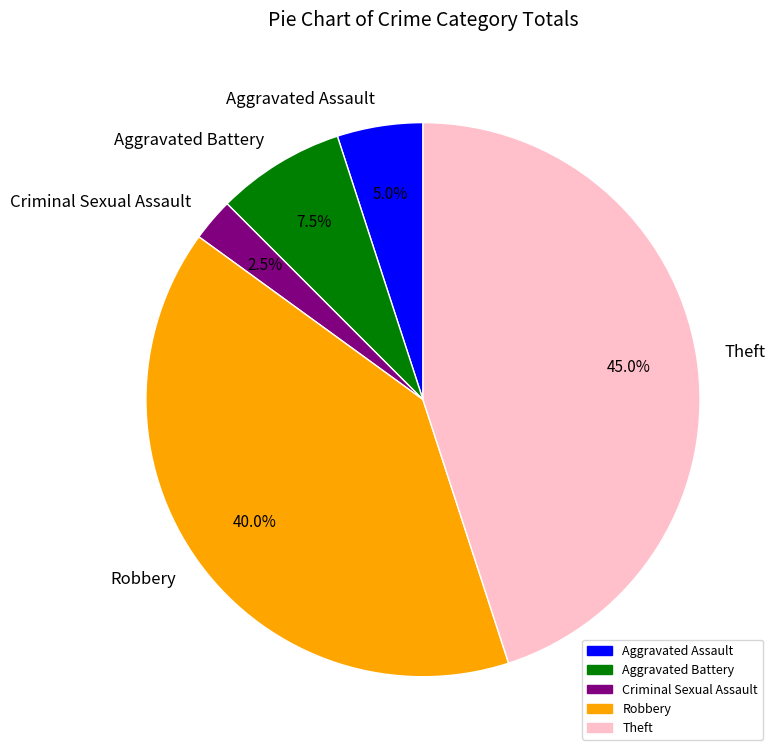

To the nearest percent, what percentage of the pie is Robbery?

40%